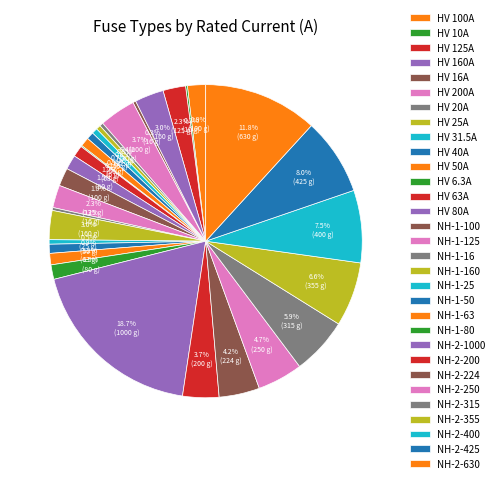

What is the largest slice in the pie chart?

NH-2-1000